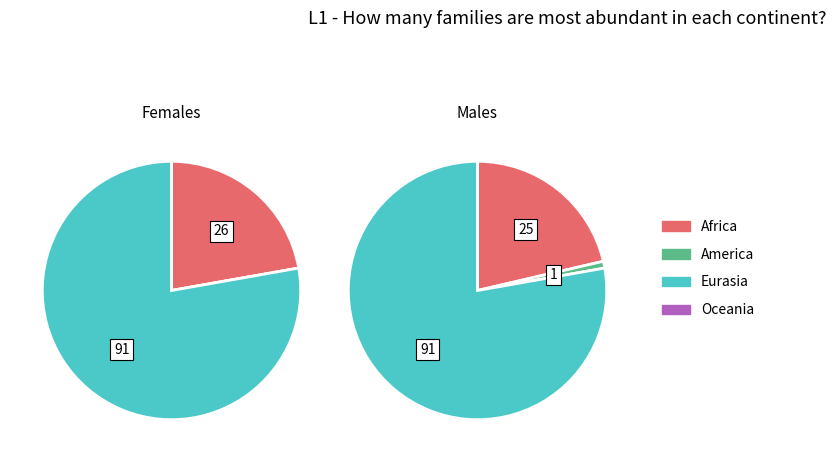

Which slice is the smallest?

1